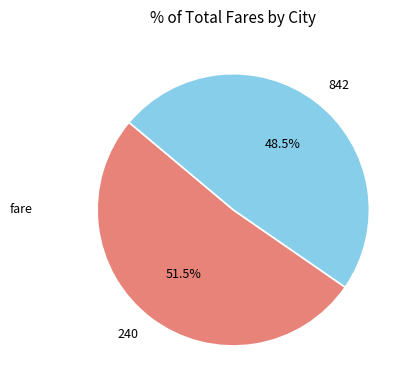

How many slices are in this pie chart?

2